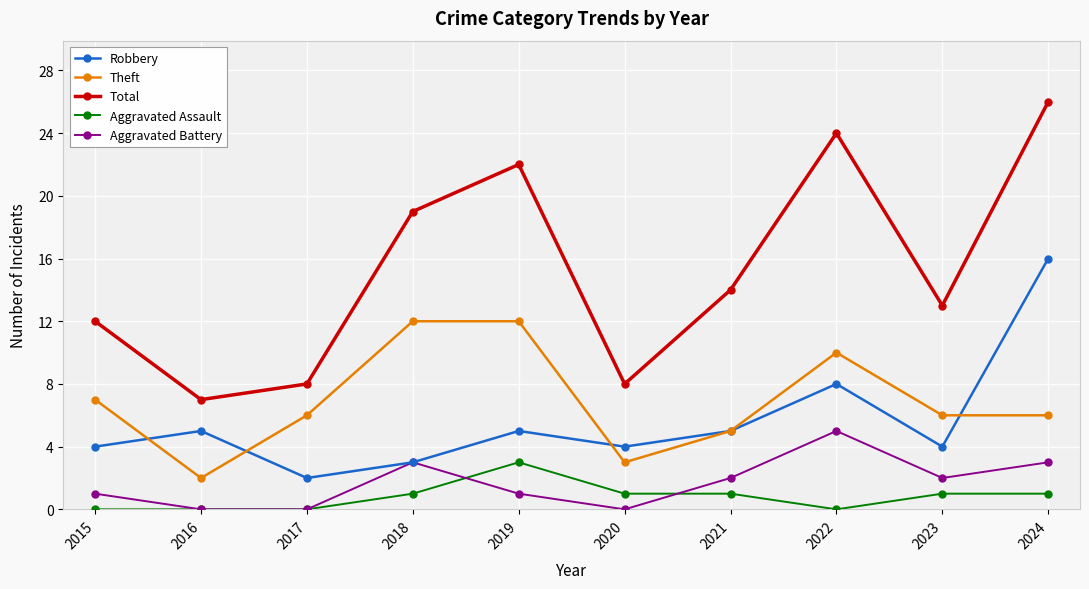

What is the difference between the maximum and minimum values in the Aggravated Assault series?

3